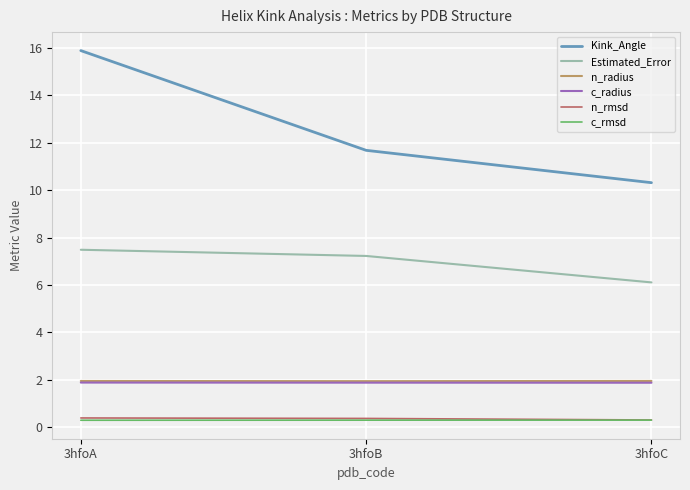

Is it true that n_radius equals 3.0 at 3hfoA?

False